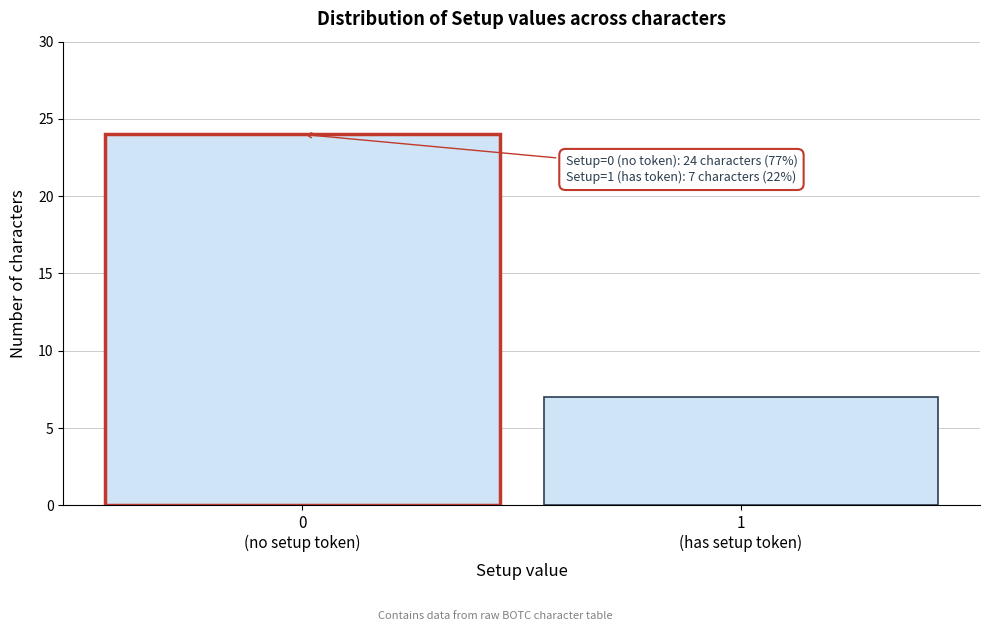

Reading left to right, list all the values displayed in this chart.

24	7